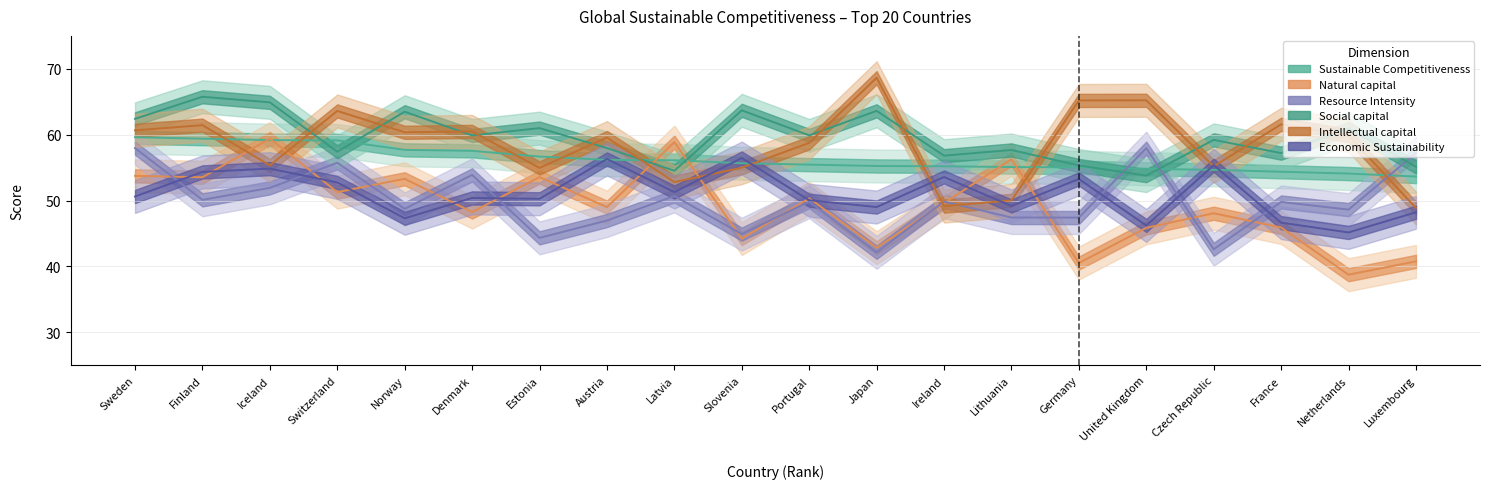

What is the value of the Natural capital point at the 9th from the left?

58.9